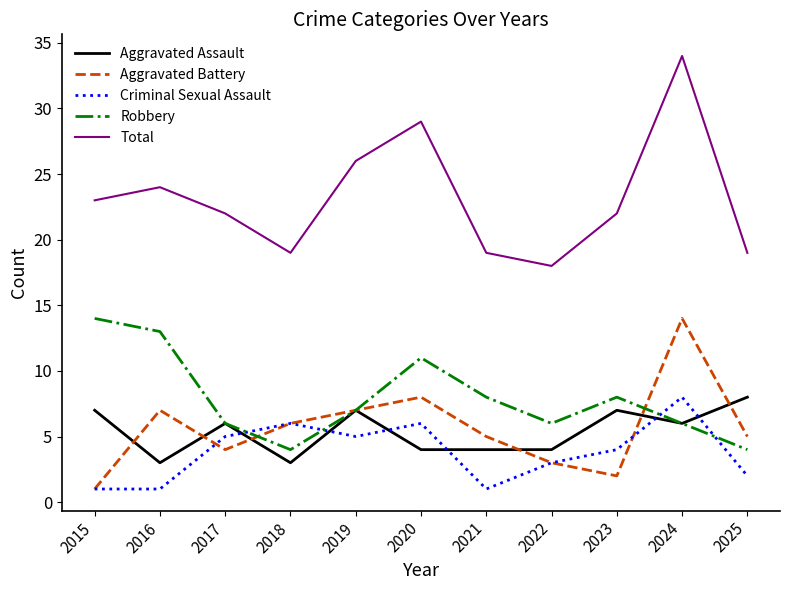

What is the sum of the Total values at 2023 and 2022?

40